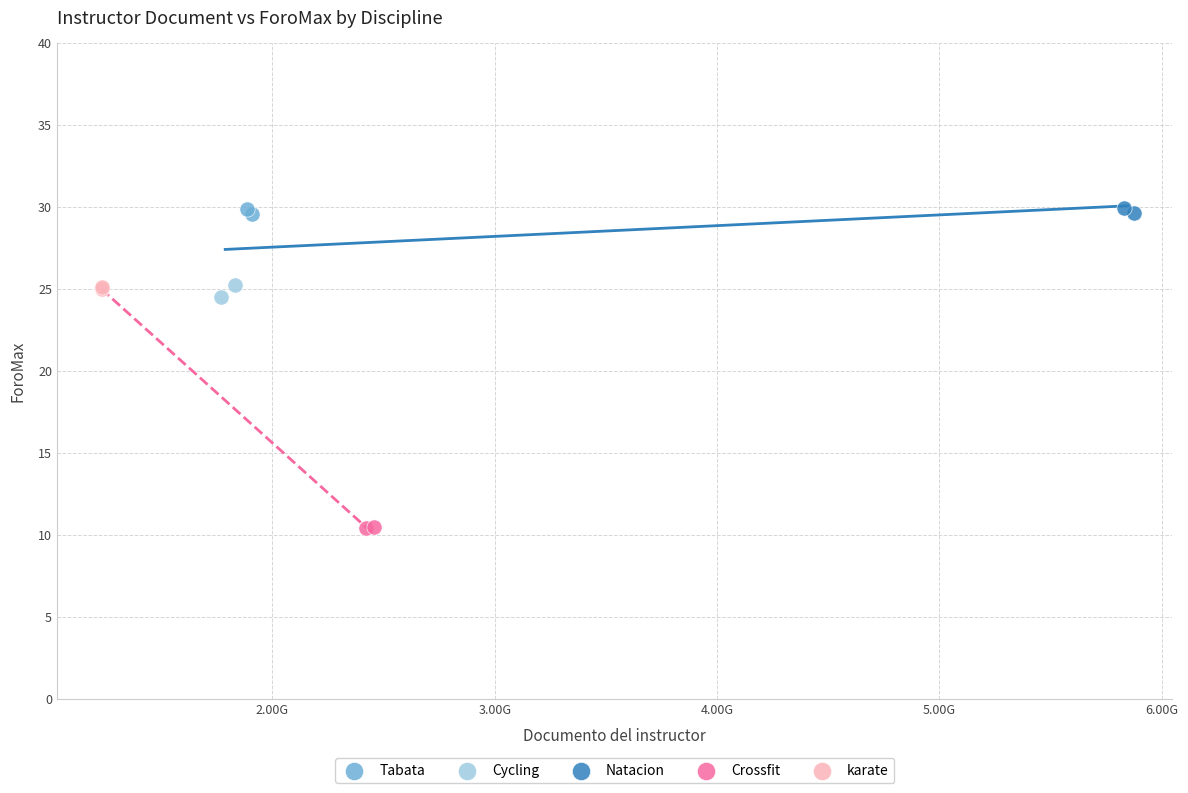

What are all the series names shown in the legend?

Tabata, Cycling, Natacion, Crossfit, karate